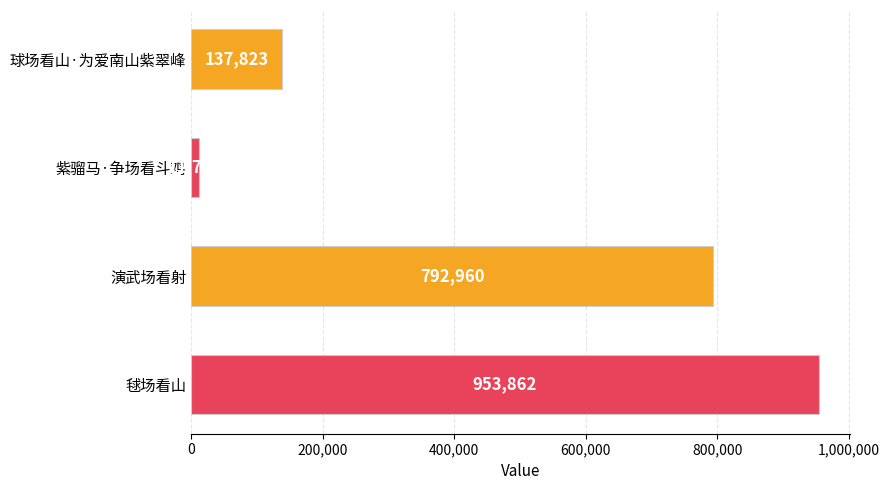

What is the average value?

474092